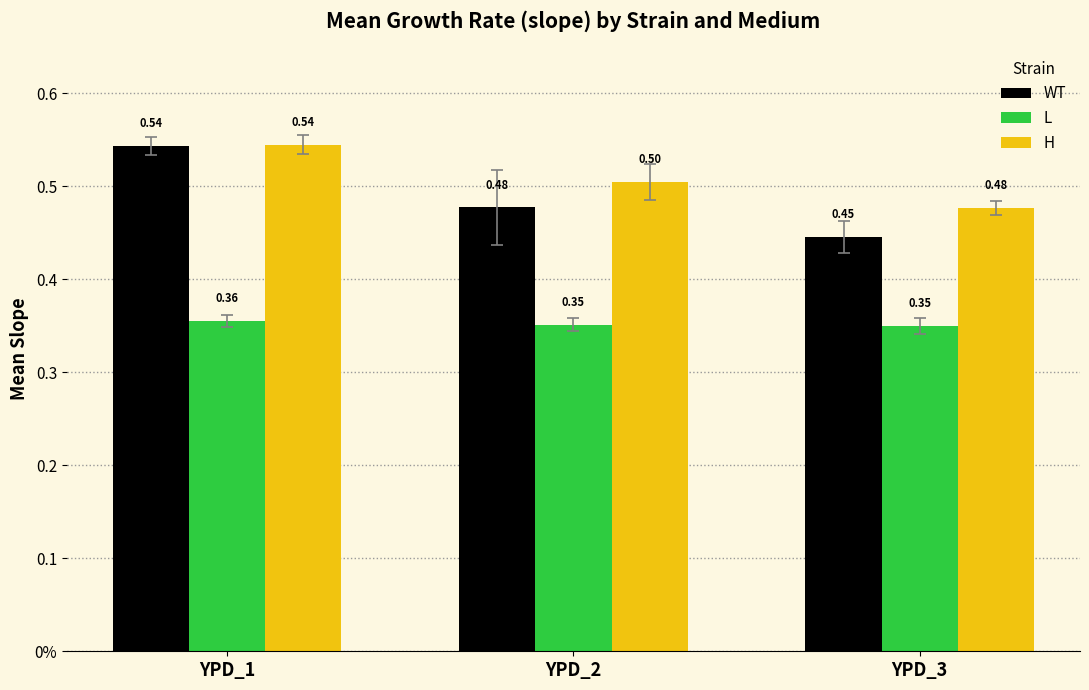

Reading right to left, list all the values displayed in this chart.

WT: 0.4	0.5	0.5
L: 0.3	0.4	0.4
H: 0.5	0.5	0.5